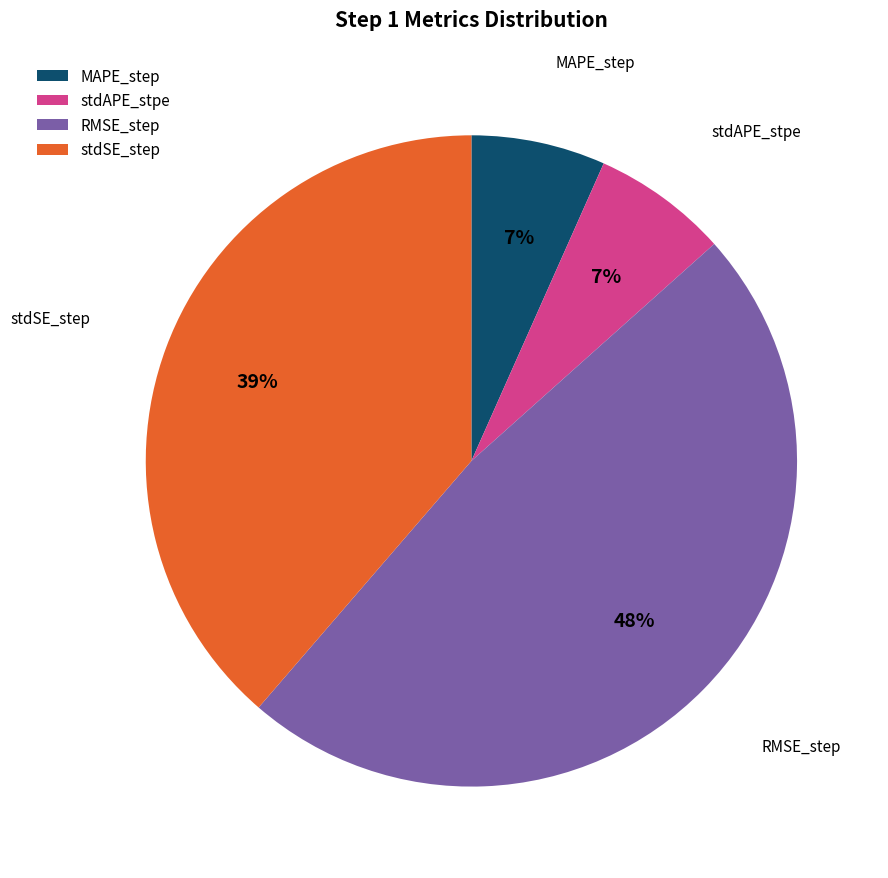

Does stdSE_step represent more than half of the total?

No